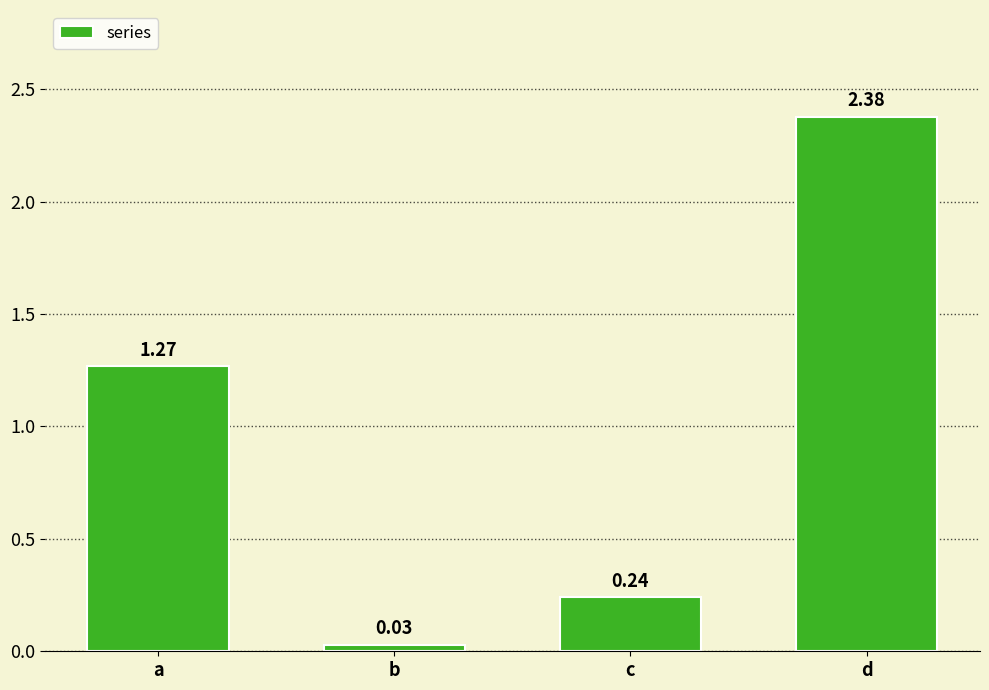

What is the sum of all values?

3.9